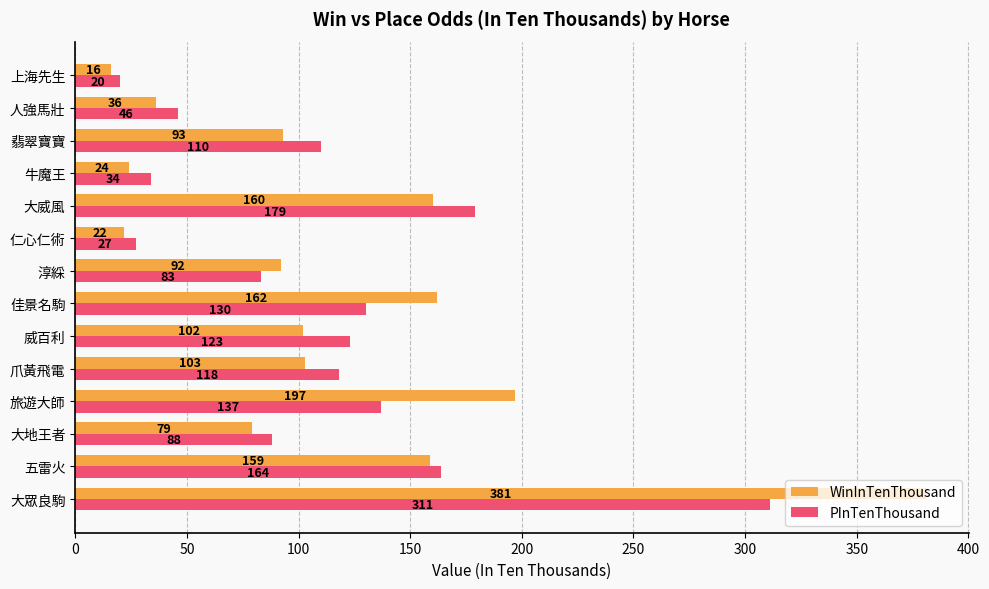

What is the lowest value of the WinInTenThousand series?

16